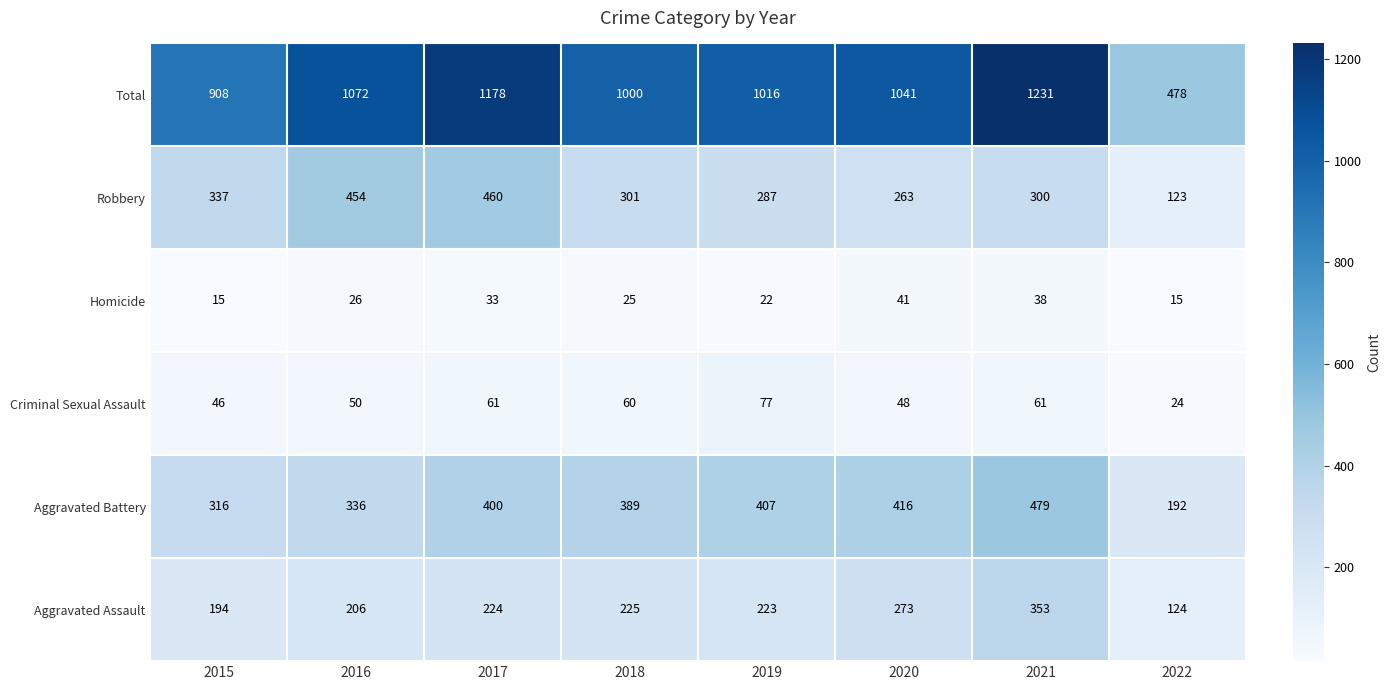

Which series changed the most between 2016 and 2017?

Total